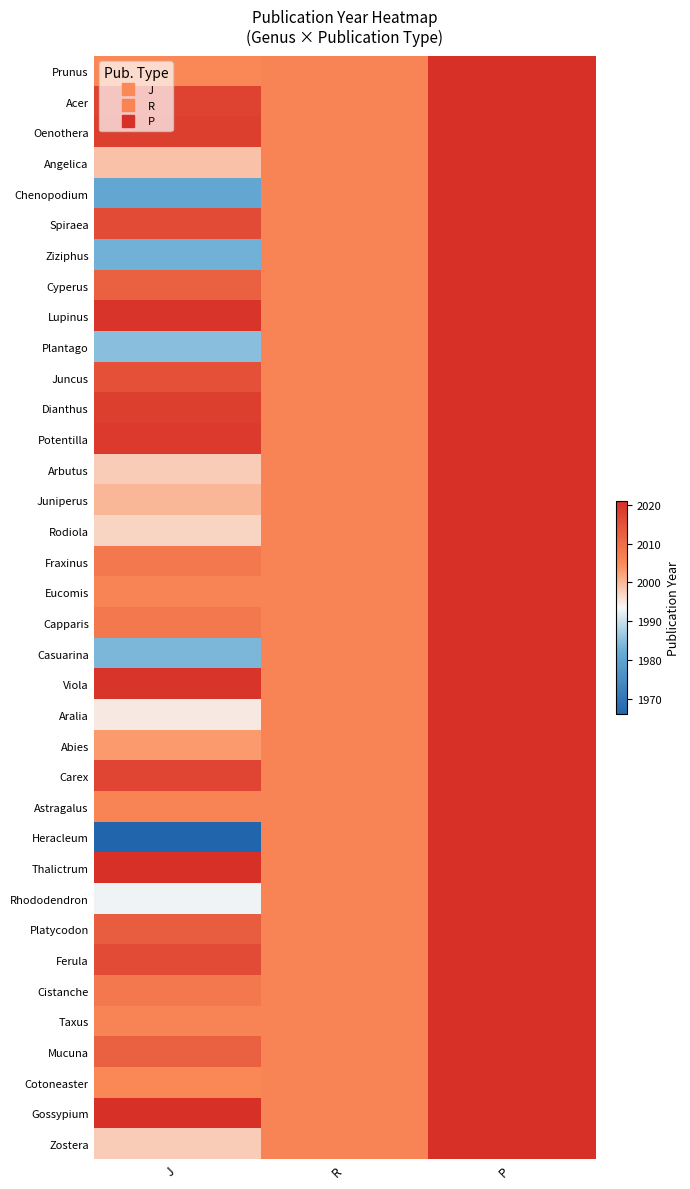

Count the number of data series in this chart.

36